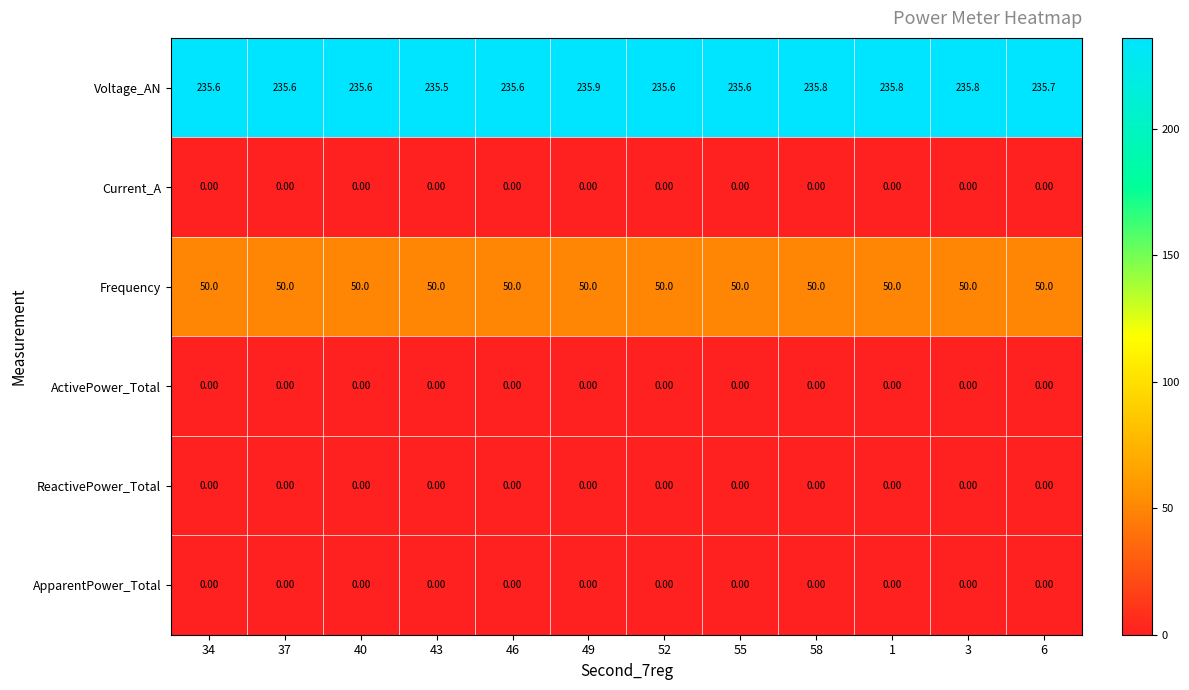

What is the total value across all series at 34?

285.6